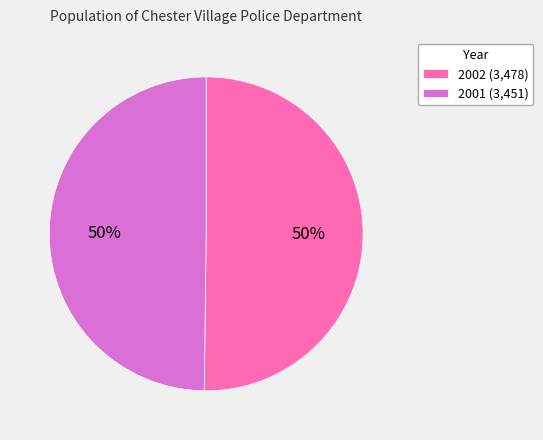

Do 2001 (3,451) and 2002 (3,478) together represent more than half of the pie?

Yes